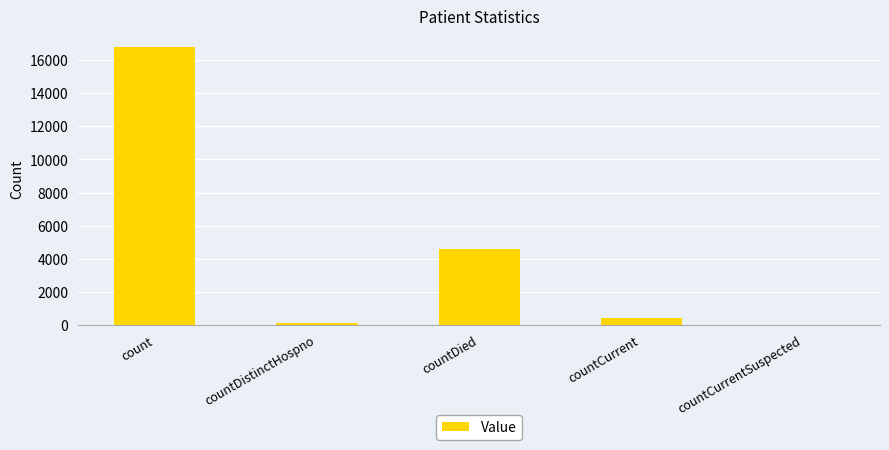

Where does the data first go above 410?

count